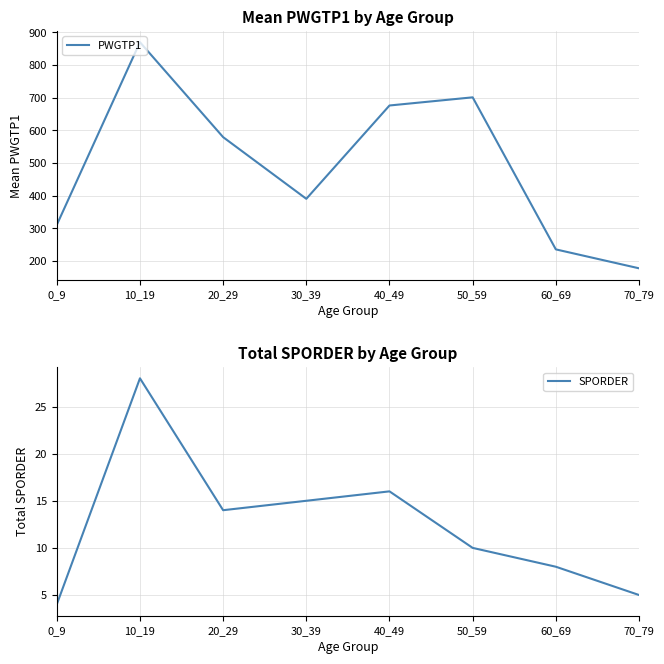

Which category has the lowest value across all series?

0_9